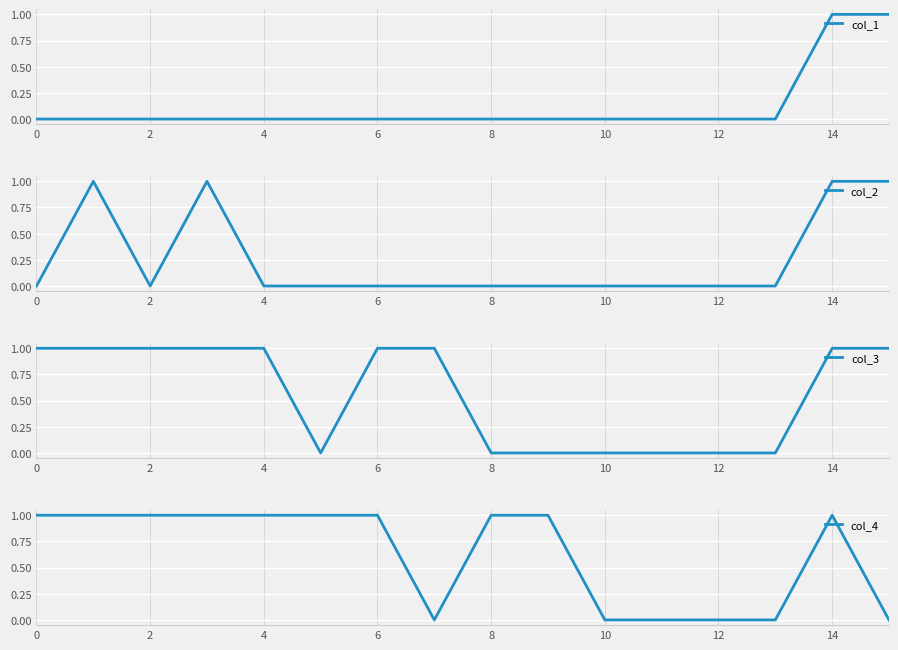

How many interior local peaks does the col_2 series have?

2